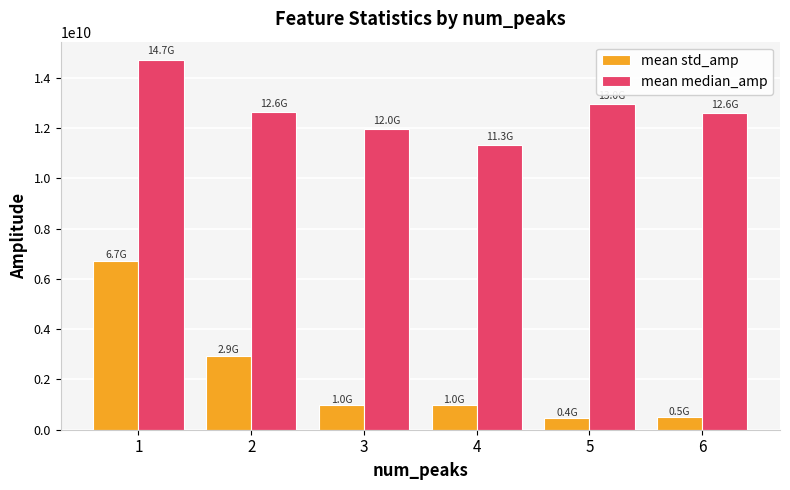

The value of mean std_amp at 2 is 4571652205.0. True or false?

False